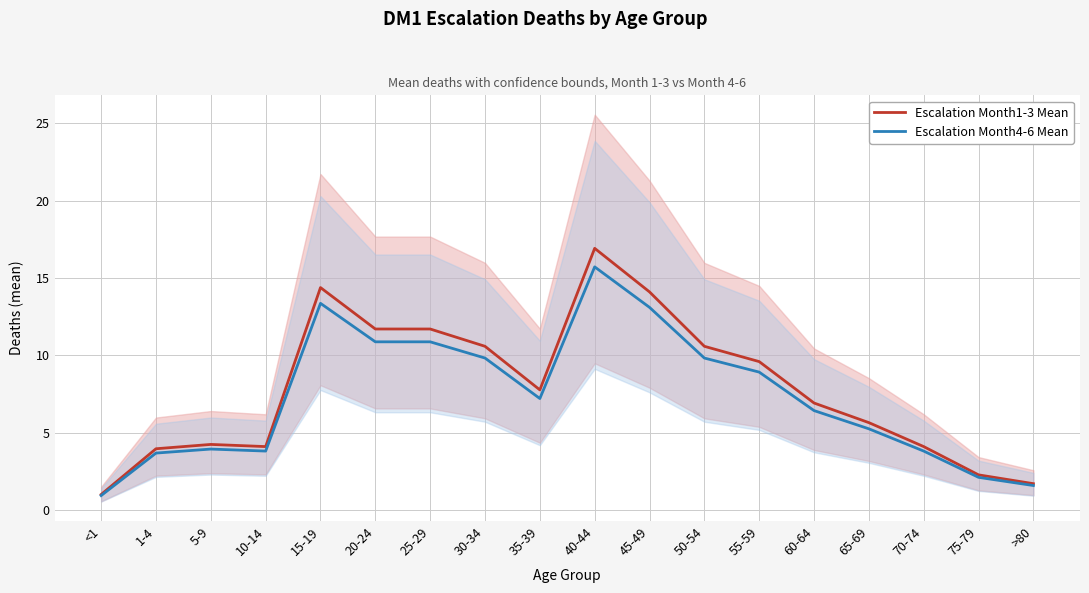

Reading right to left, what are all the values shown in this chart?

Escalation Month1-3 Mean: >80=1.7	75-79=2.3	70-74=4.1	65-69=5.6	60-64=6.9	55-59=9.6	50-54=10.6	45-49=14.1	40-44=16.9	35-39=7.8	30-34=10.6	25-29=11.7	20-24=11.7	15-19=14.4	10-14=4.1	5-9=4.2	1-4=4.0	<1=1.0
Escalation Month4-6 Mean: >80=1.6	75-79=2.1	70-74=3.8	65-69=5.2	60-64=6.4	55-59=8.9	50-54=9.8	45-49=13.1	40-44=15.7	35-39=7.2	30-34=9.8	25-29=10.9	20-24=10.9	15-19=13.4	10-14=3.8	5-9=3.9	1-4=3.7	<1=0.9